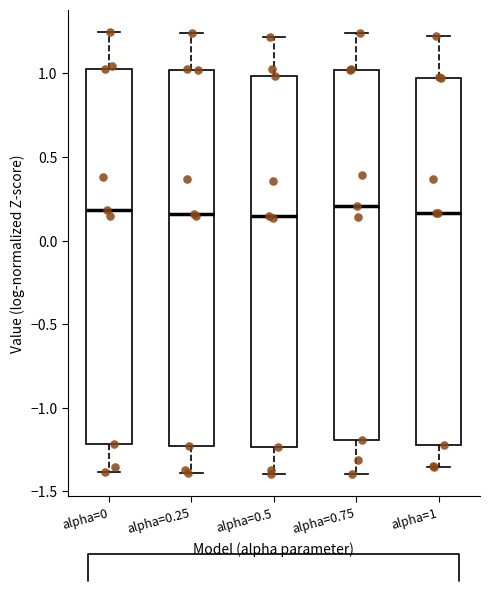

Reading left to right, transcribe this box plot: for each box, give where its median line is, the range the box spans, and where its two whiskers end, as read against the y-axis. The values are not printed on the chart, so give them approximately, as read against the axis.

alpha=0: median 0.20, box -1.20 to 1.05, whiskers -1.40 to 1.25
alpha=0.25: median 0.15, box -1.25 to 1.00, whiskers -1.40 to 1.25
alpha=0.5: median 0.15, box -1.25 to 1.00, whiskers -1.40 to 1.20
alpha=0.75: median 0.20, box -1.20 to 1.00, whiskers -1.40 to 1.25
alpha=1: median 0.15, box -1.20 to 0.95, whiskers -1.35 to 1.25